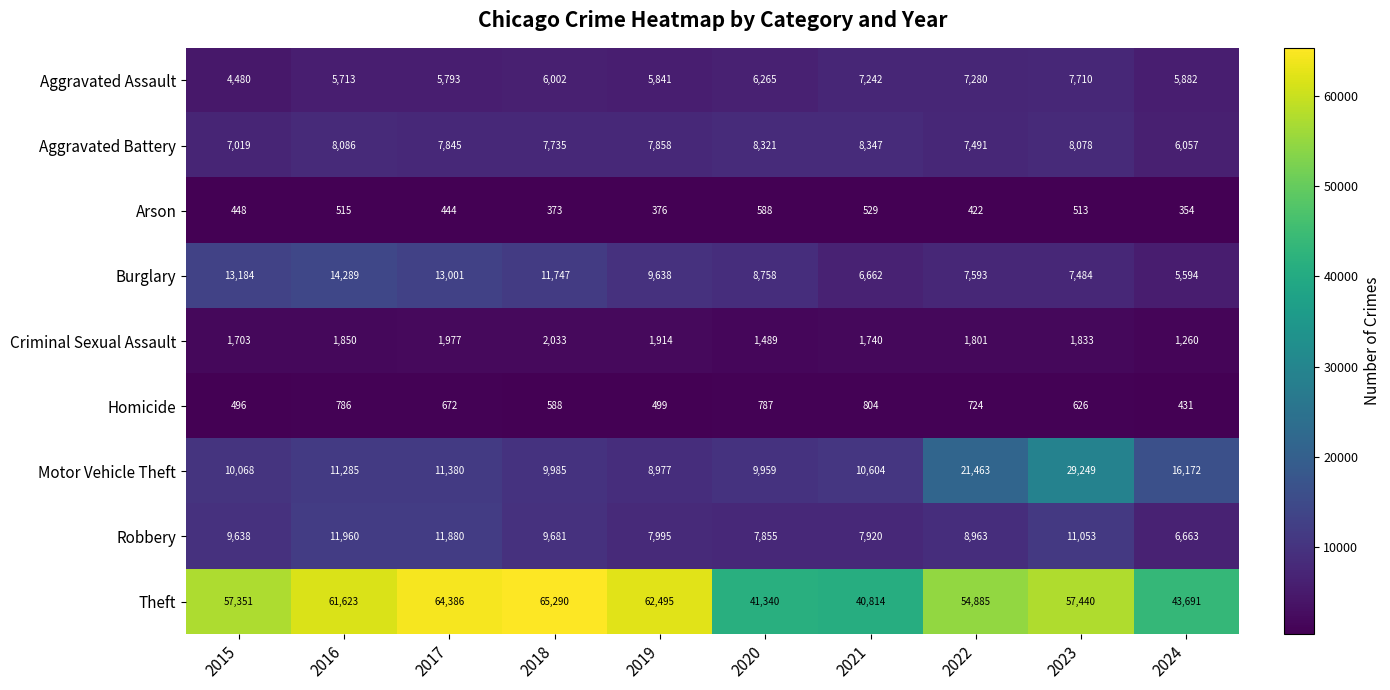

Read the Theft value at 2022, to the nearest 50.

54900